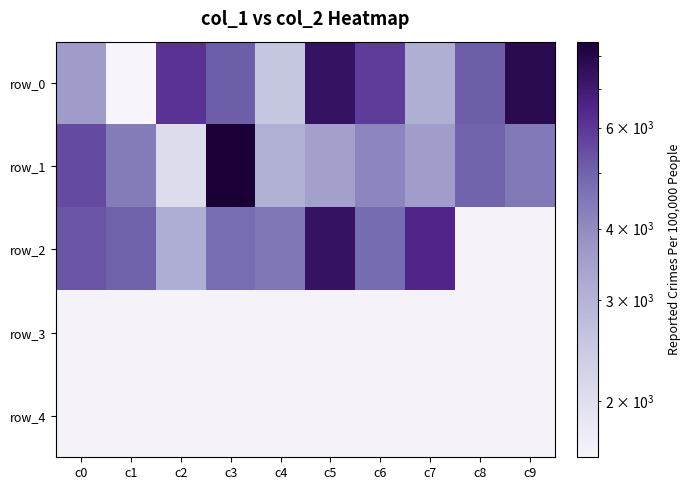

What is the difference between the highest and lowest values at c9?

6205